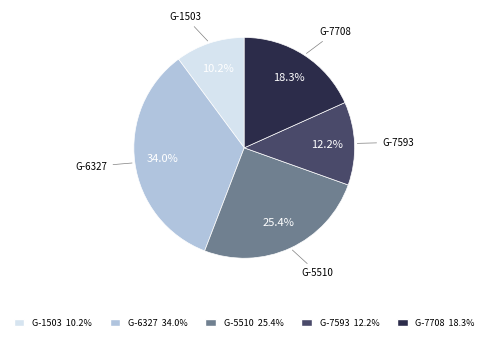

How many slices are in this pie chart?

5